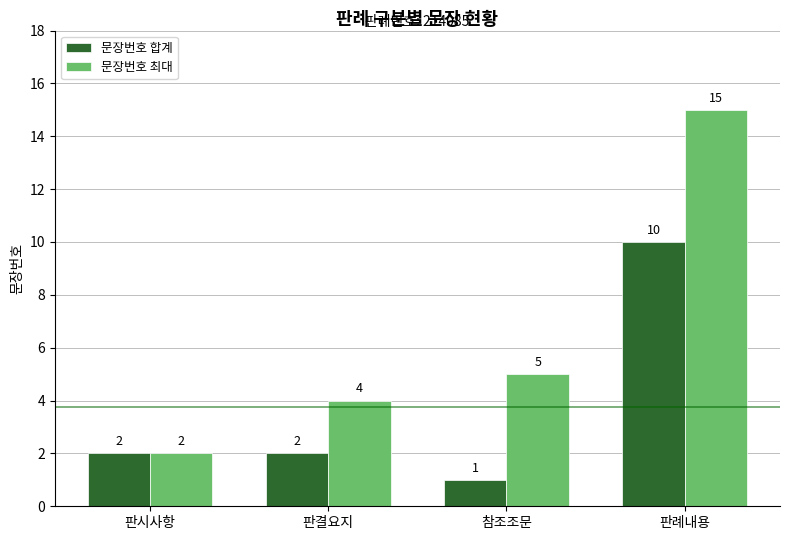

Are the bars horizontal?

No